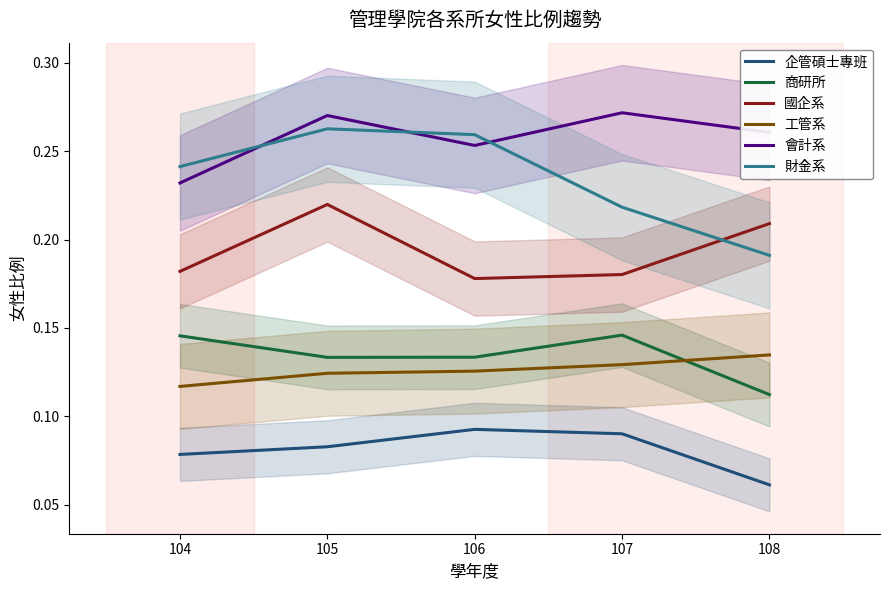

How many lines are shown in the chart?

6